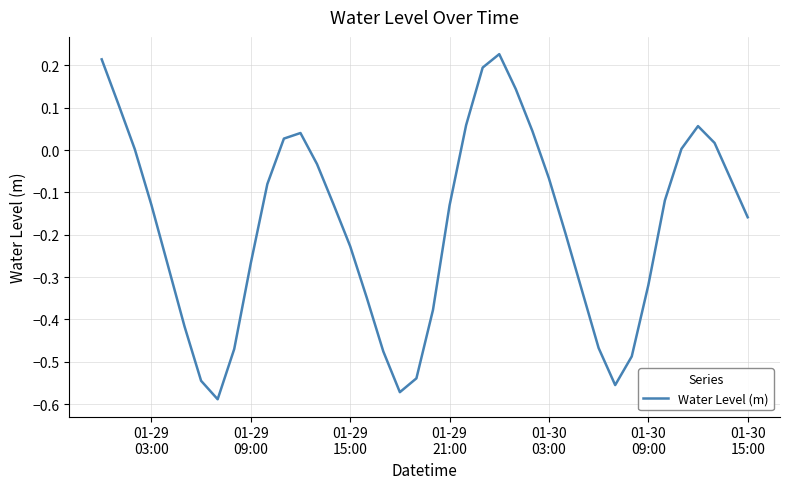

What is the difference between the maximum and minimum values?

0.8